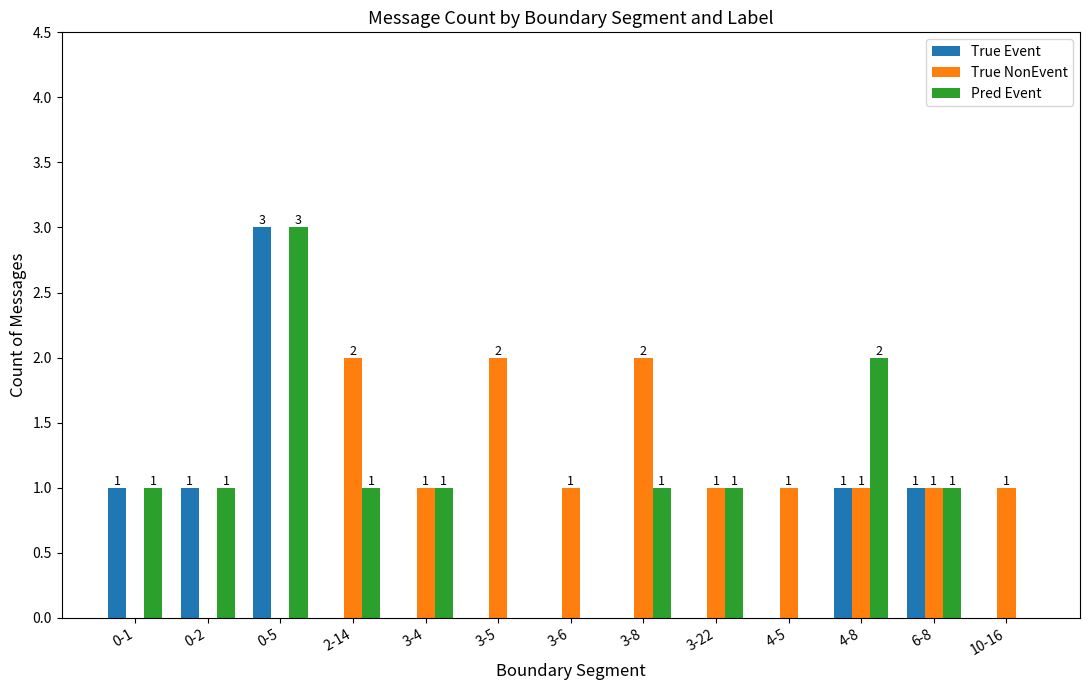

How many True NonEvent values are between 1 and 2?

10